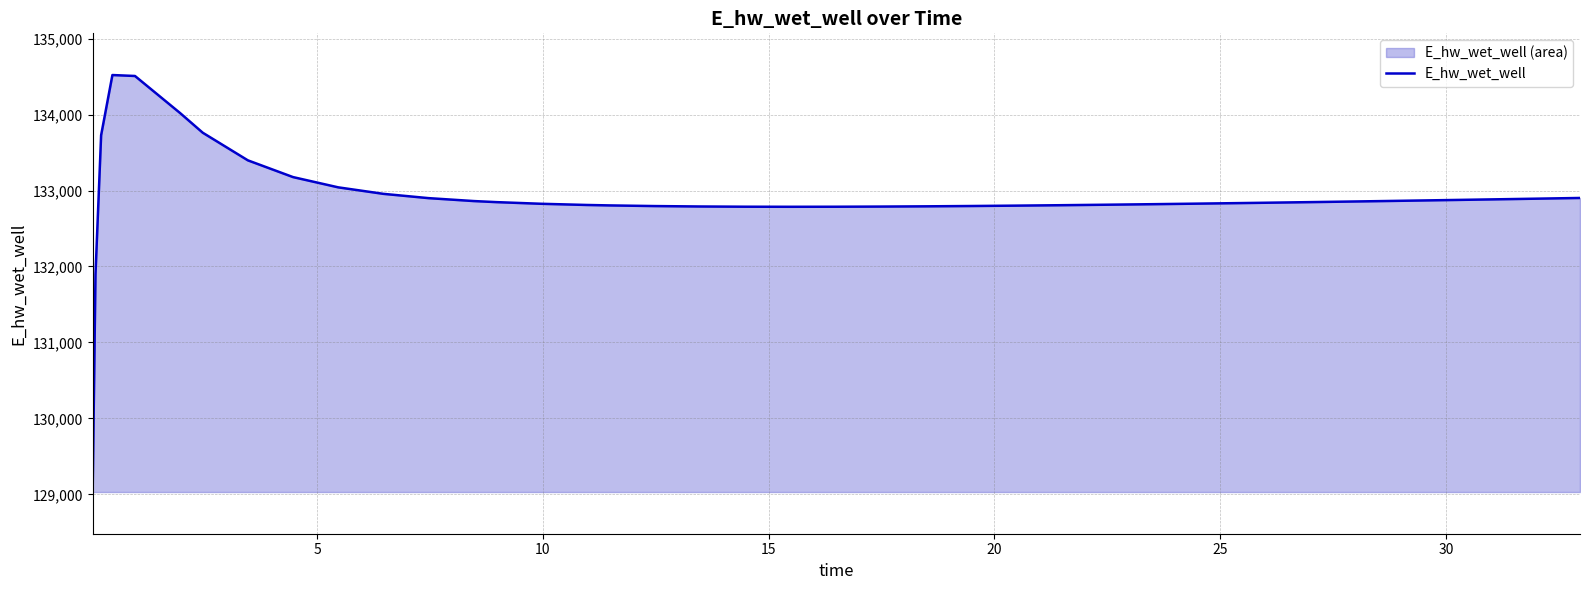

What is the minimum value shown in the chart?

129030.2